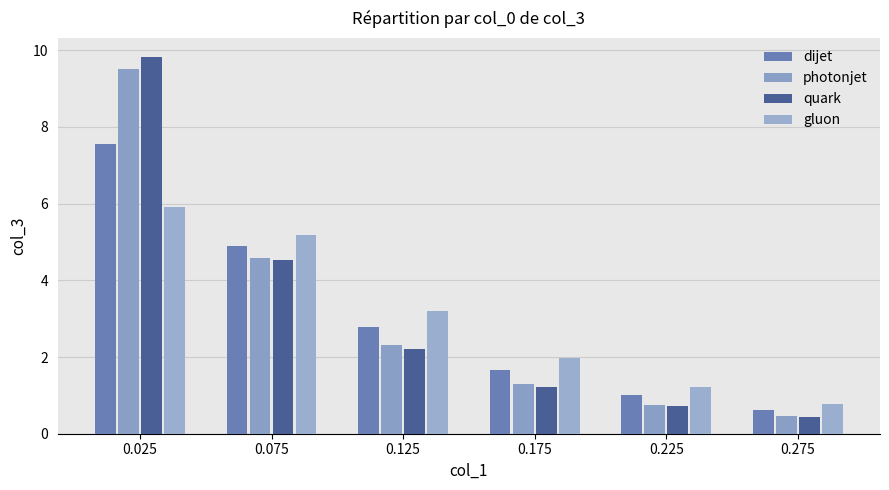

Is it true that photonjet equals 2.3 at 0.125?

True